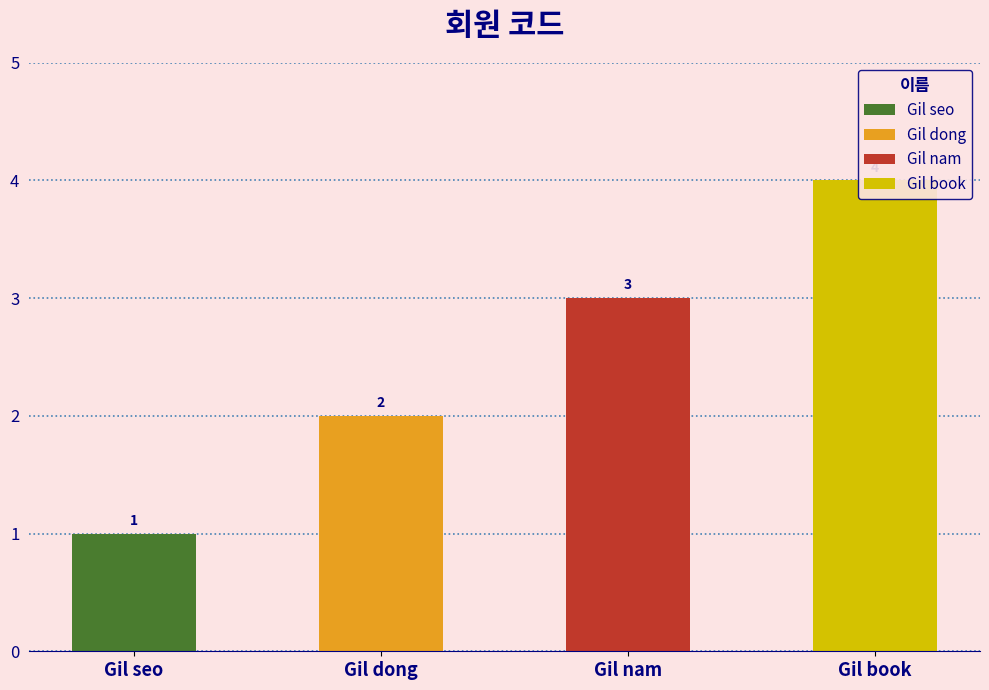

What is the average value?

2